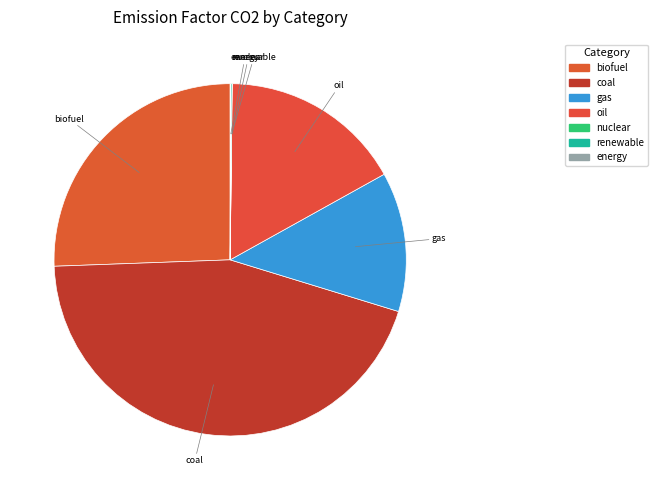

To the nearest percent, what is the average slice percentage?

14%